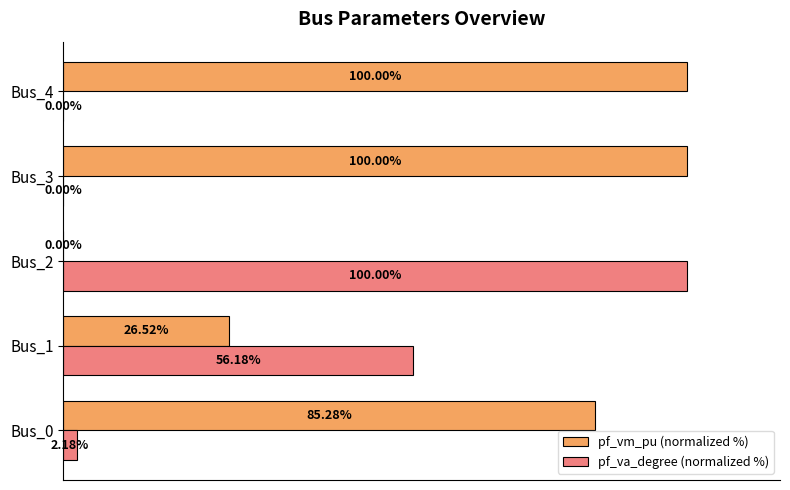

Which series changed the most between Bus_0 and Bus_3?

pf_vm_pu (normalized %)